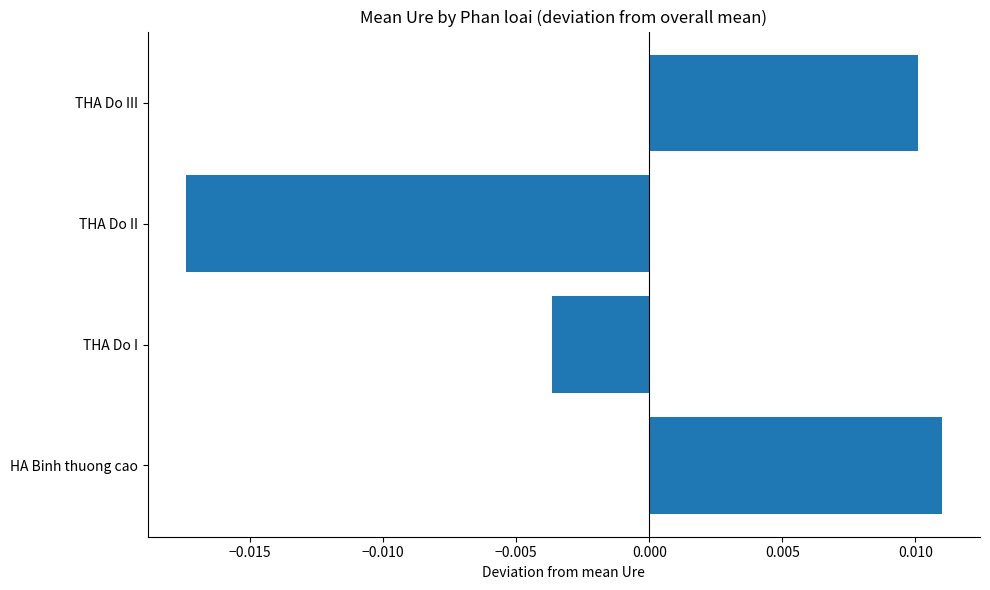

How many values are below 0?

2